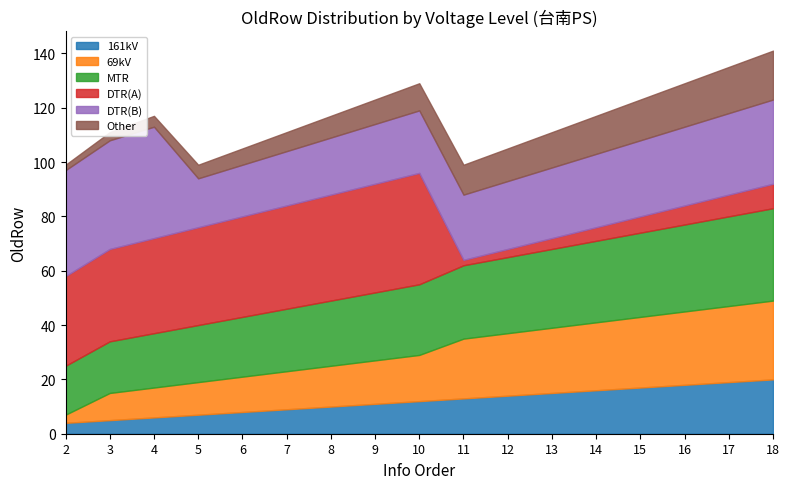

Between which two adjacent categories do Other and DTR(A) first intersect?

10 and 11